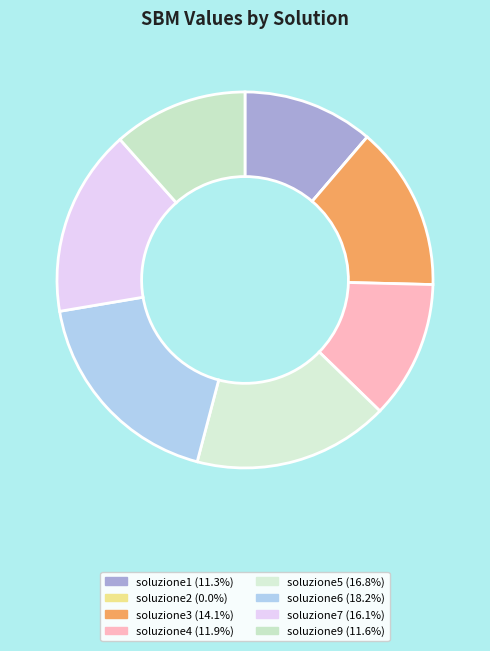

What is the largest slice in the pie chart?

soluzione6